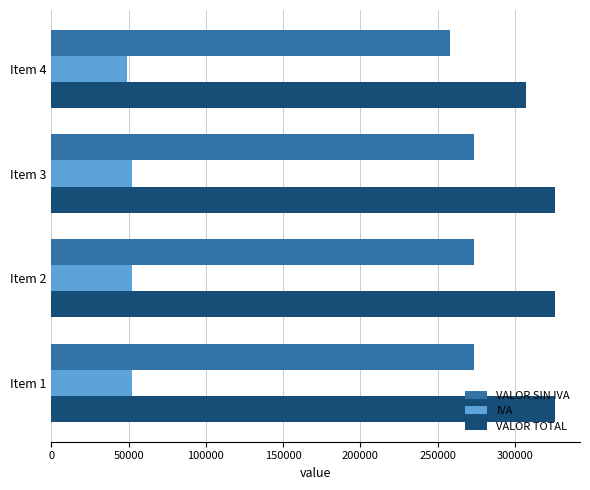

The value of VALOR TOTAL at Item 2 is 504969.6. True or false?

False